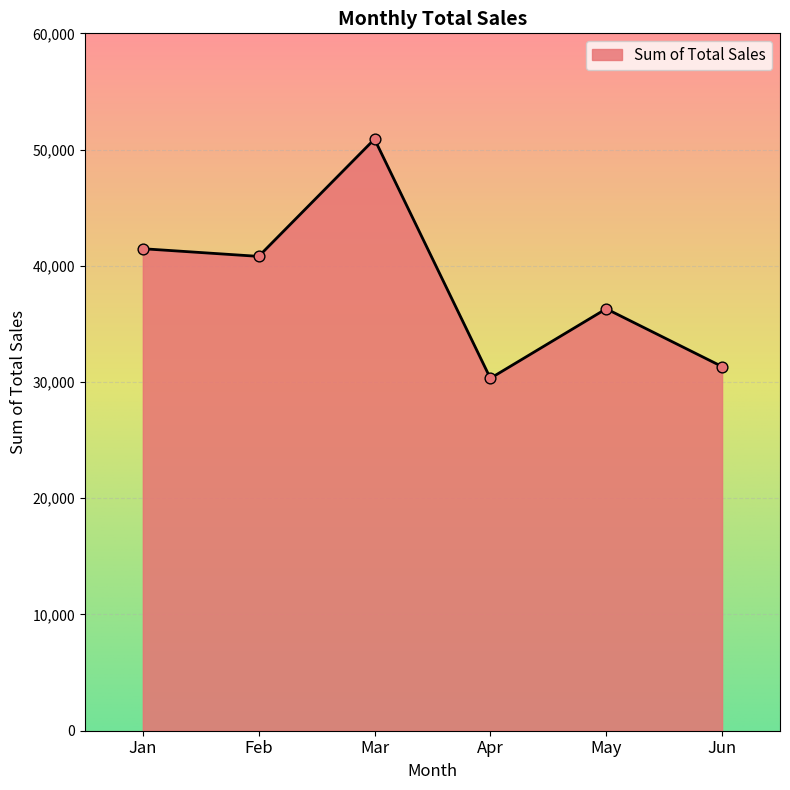

Approximately how many times larger is the value at Apr compared to May?

0.8